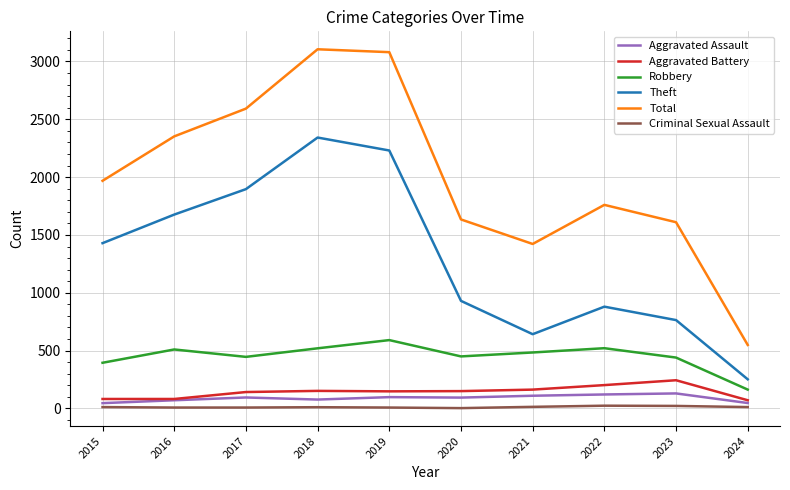

Is this an area chart (filled region under the line)?

No